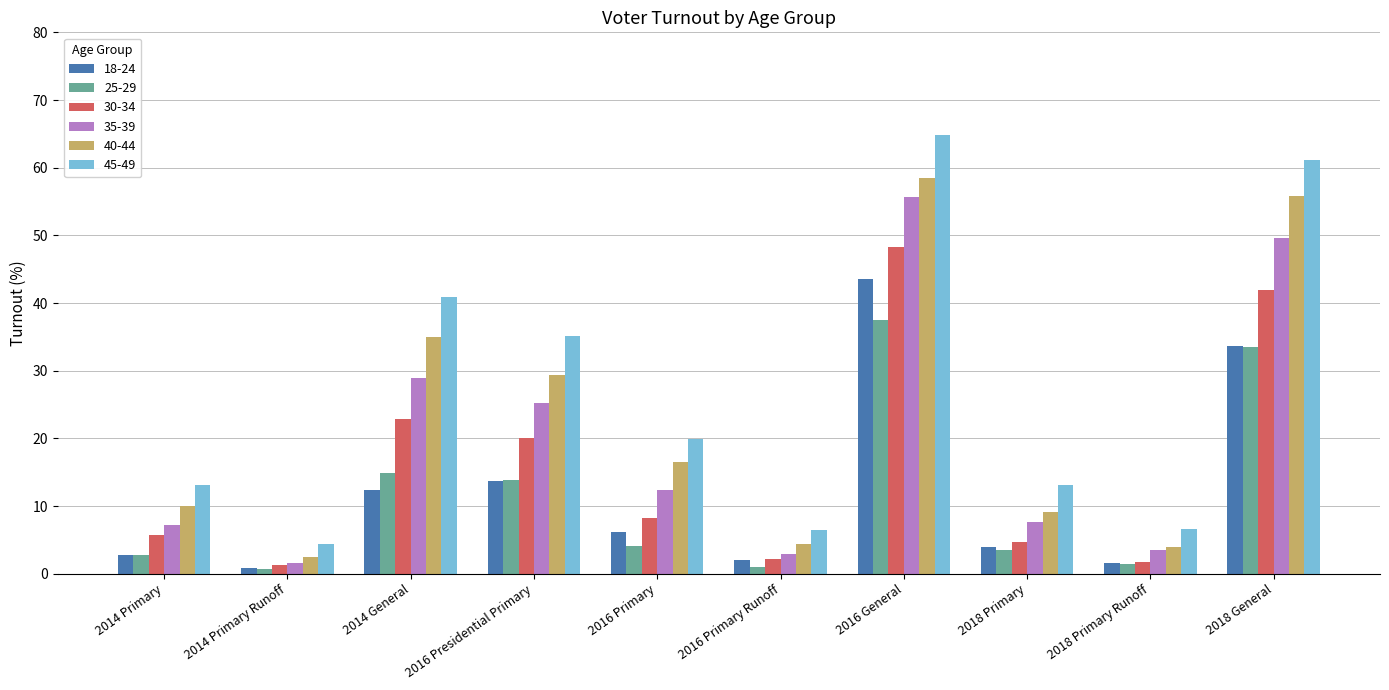

Which category has the highest value in the 35-39 series?

2016 General